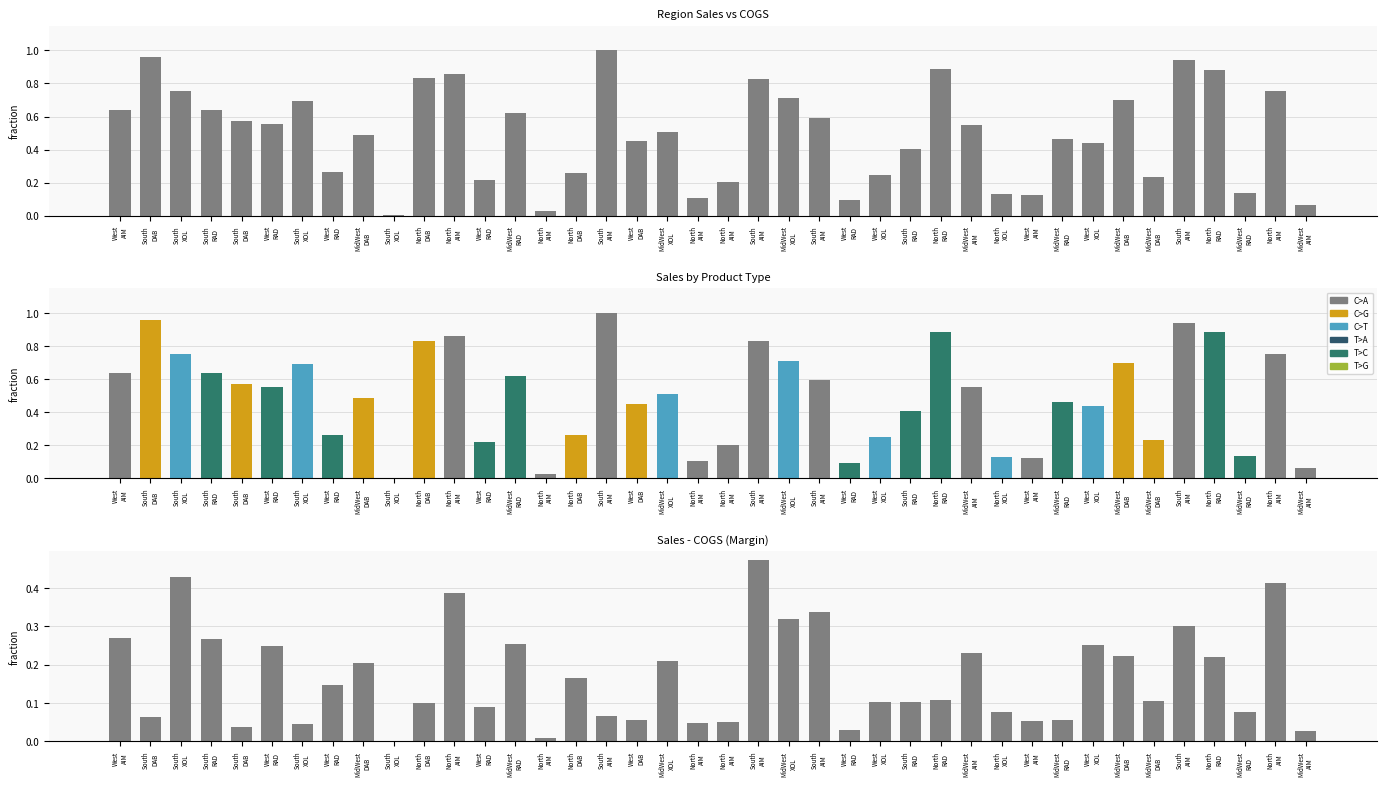

Are the bars grouped side by side (vs. stacked)?

No